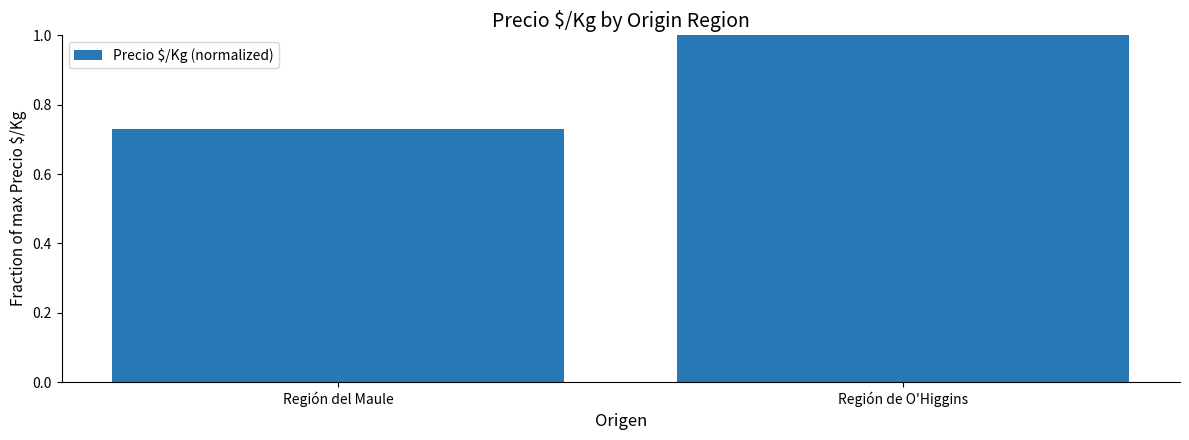

Between Región de O'Higgins and Región del Maule, which is larger?

Región de O'Higgins